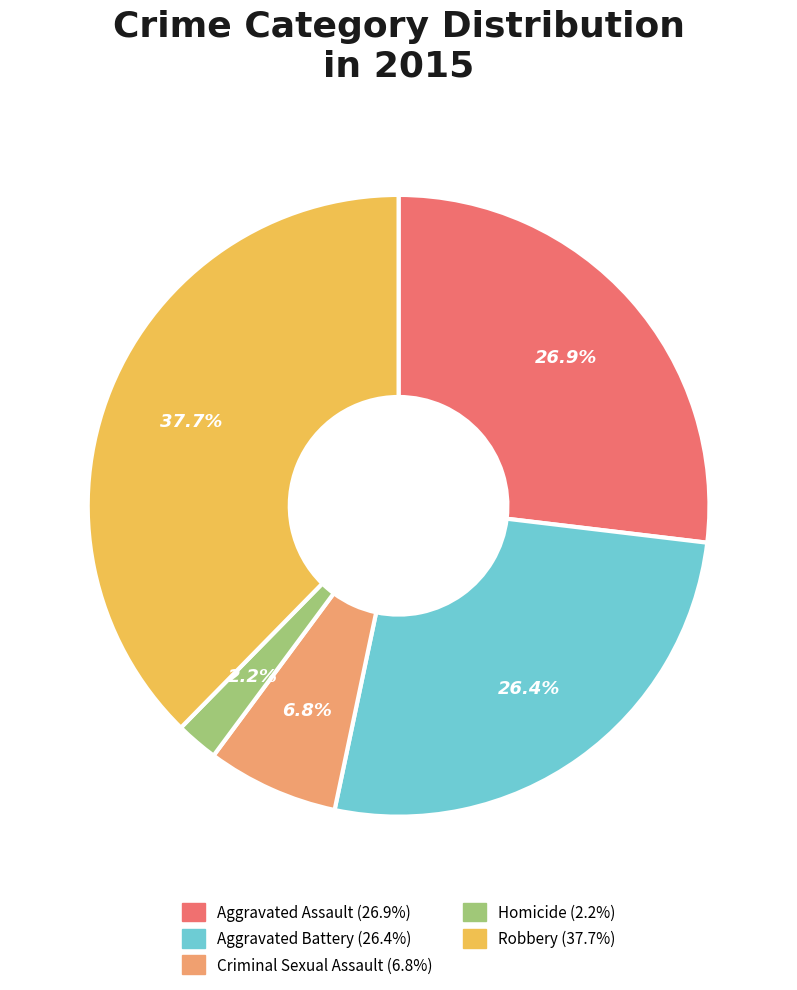

Does Aggravated Battery represent more than half of the total?

No